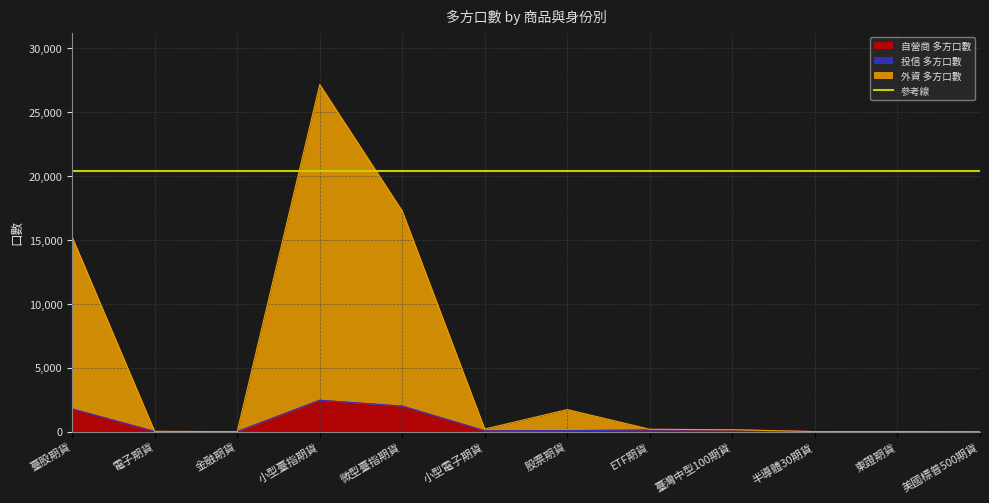

At 美國標普500期貨, list the series in order from largest to smallest.

自營商 多方口數, 外資 多方口數